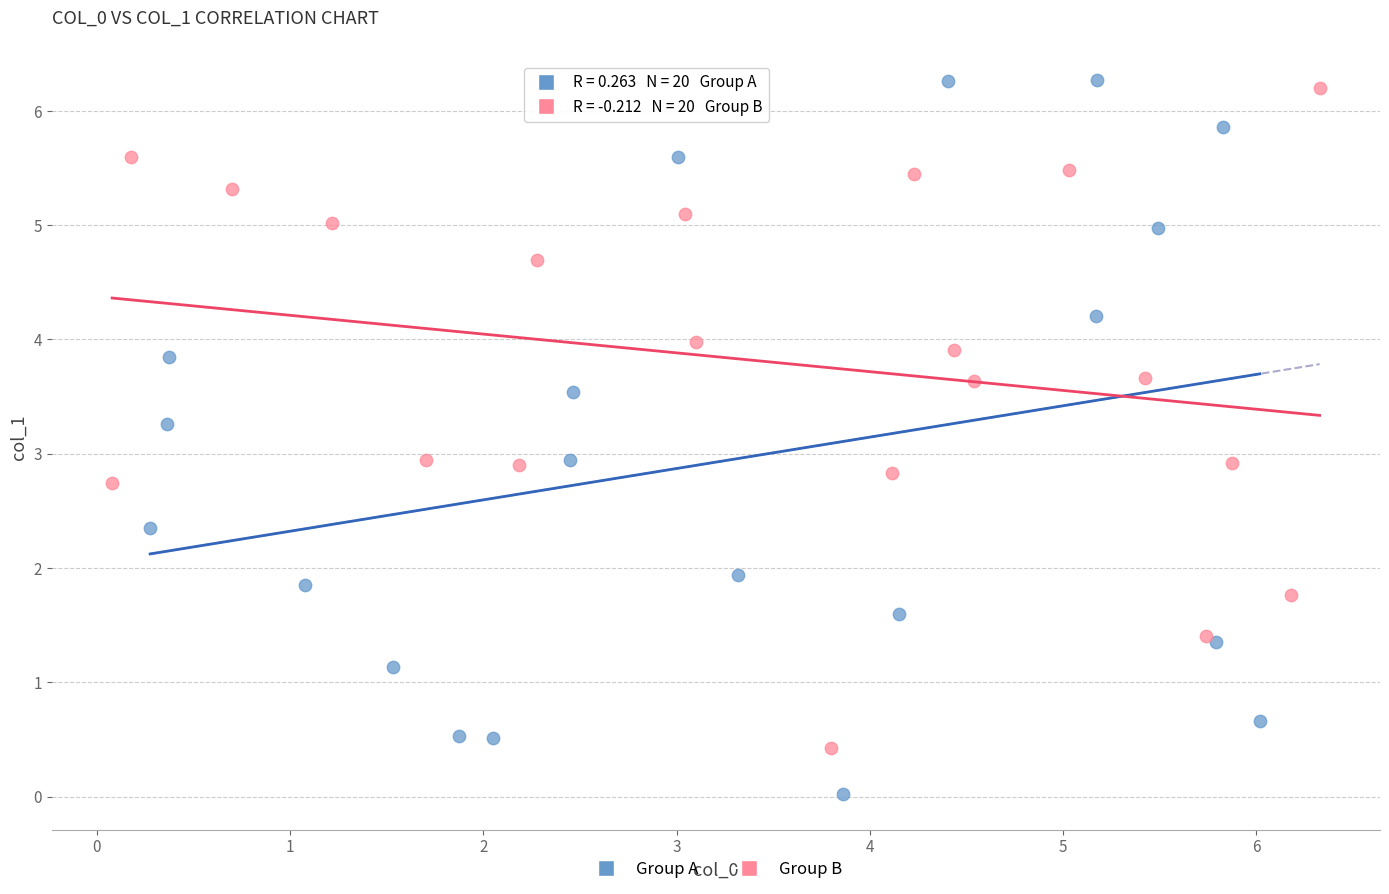

Which series reaches the minimum Y coordinate?

Group A